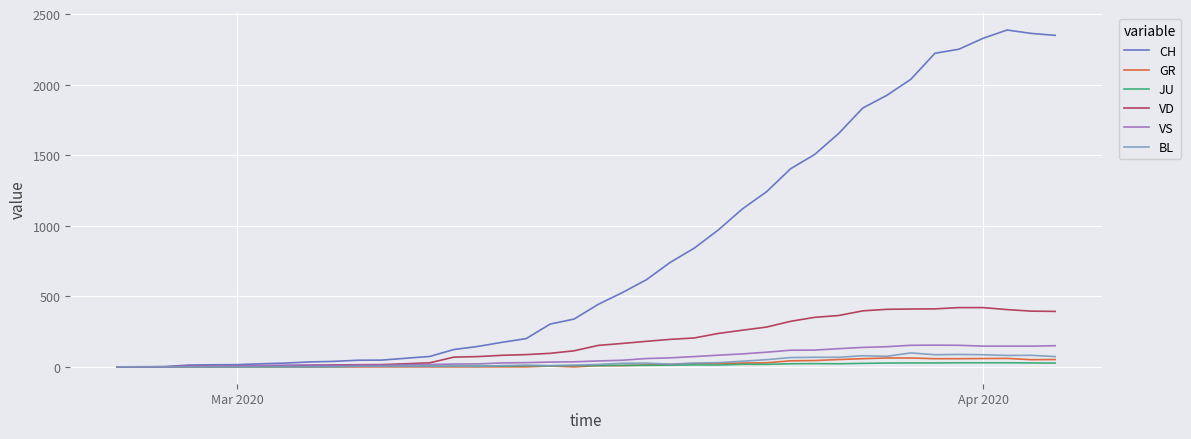

What are all the series names shown in the legend?

CH, GR, JU, VD, VS, BL